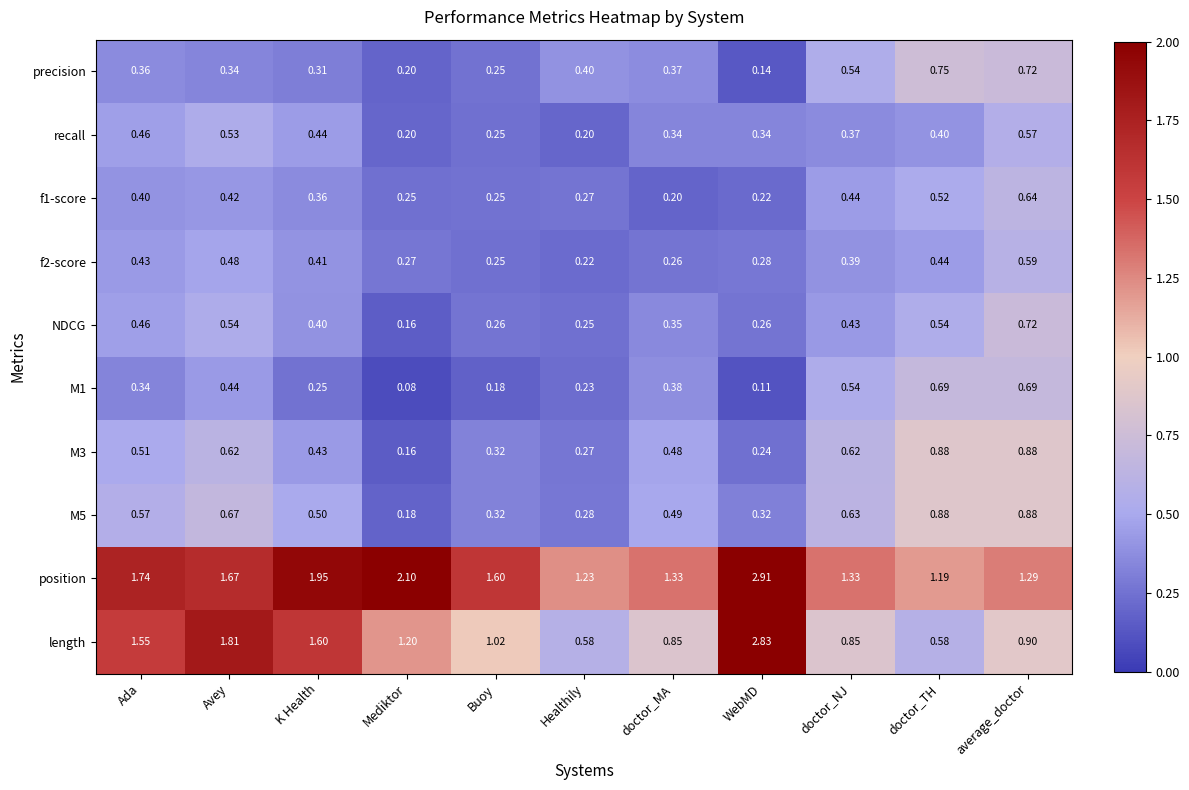

Which series changed the most between Mediktor and doctor_NJ?

position